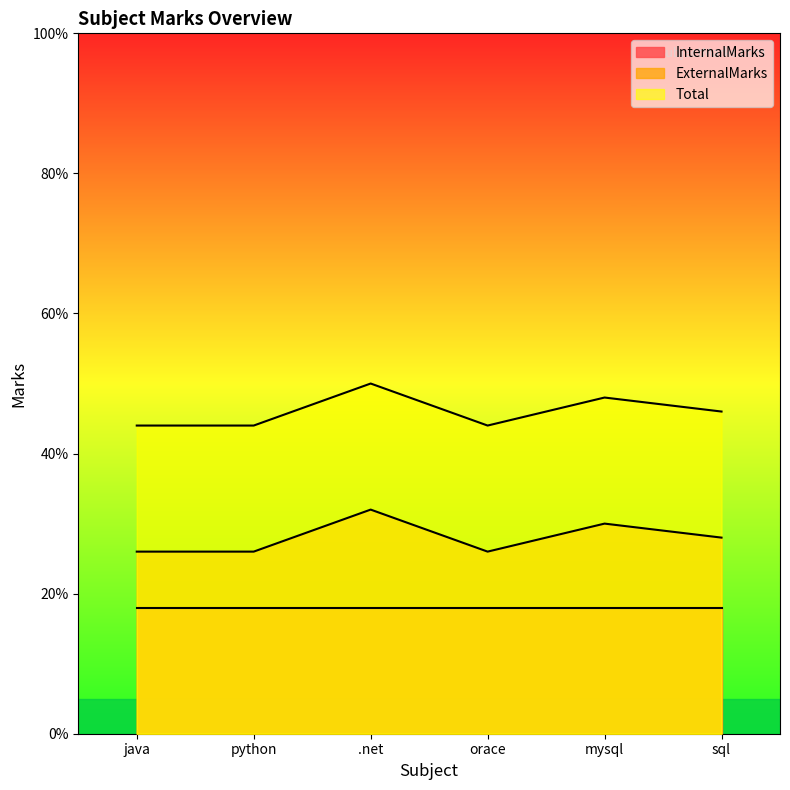

What is the average value of the ExternalMarks series?

28